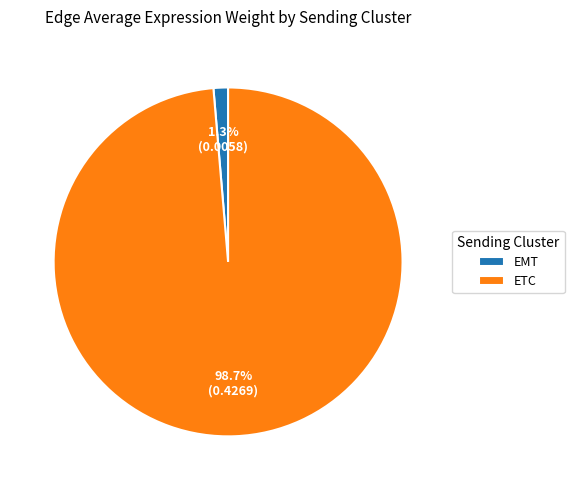

Combined, what portion of the pie is EMT and ETC?

100.0%